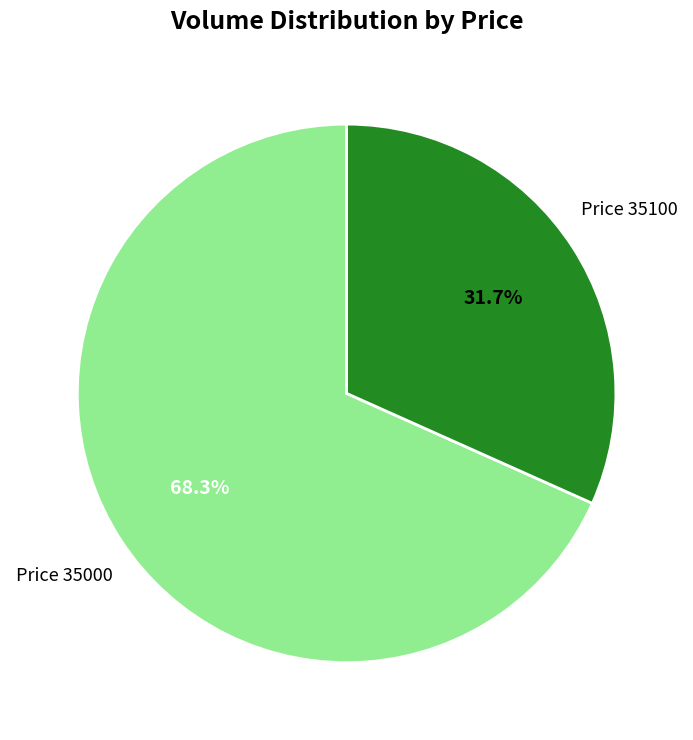

How many slices are in this pie chart?

2